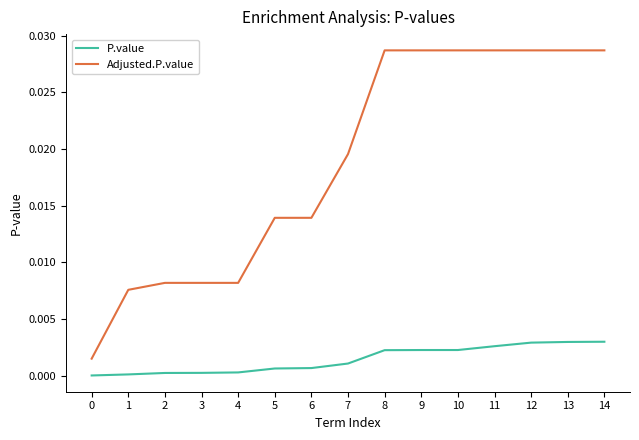

True or false: Adjusted.P.value and P.value cross at least once.

False